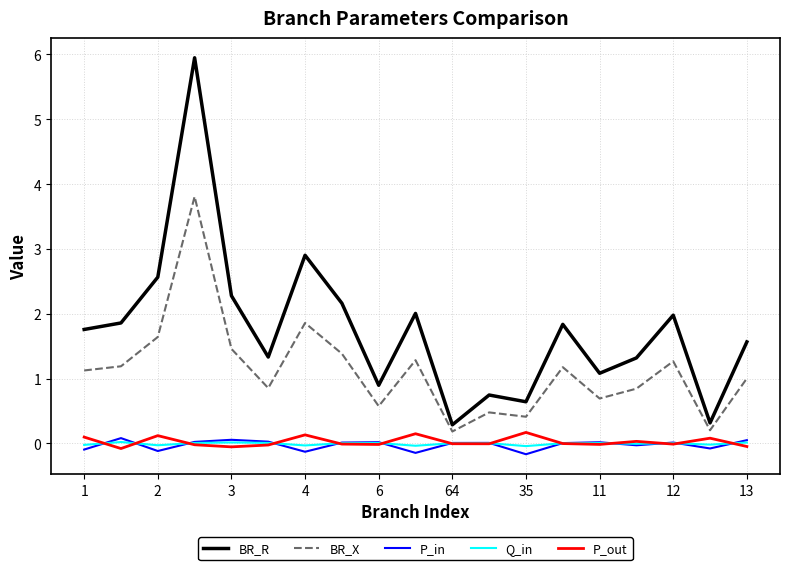

What is the minimum value for BR_R?

0.3